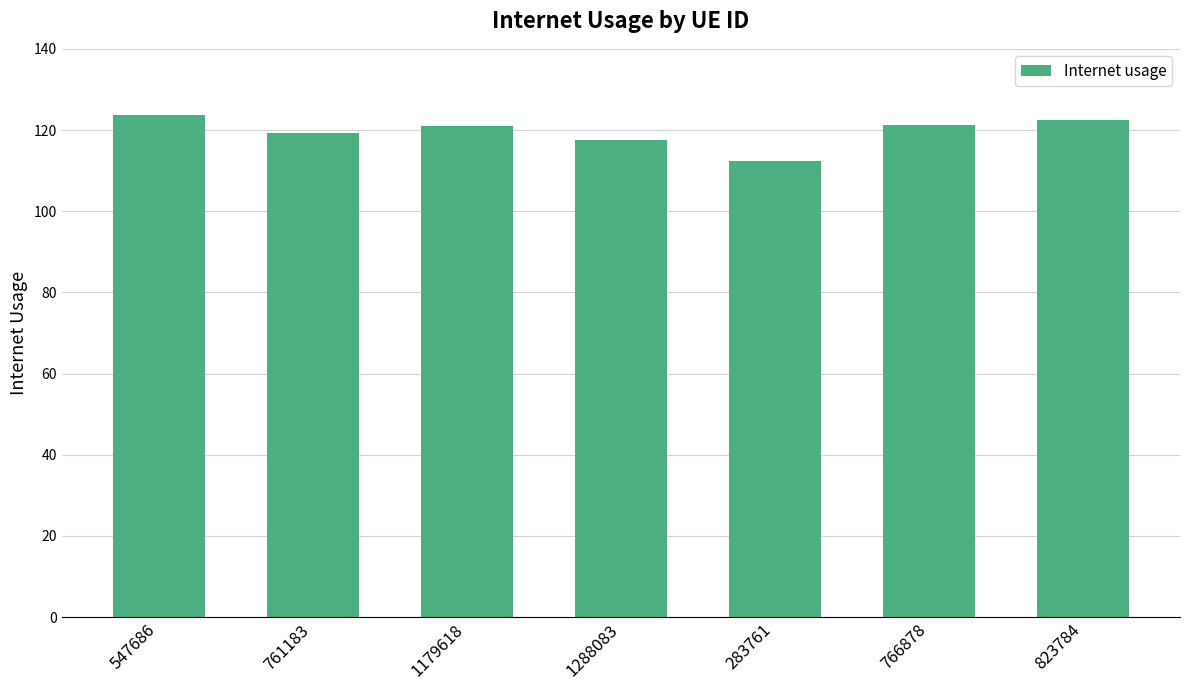

What position from the left is 823784?

7